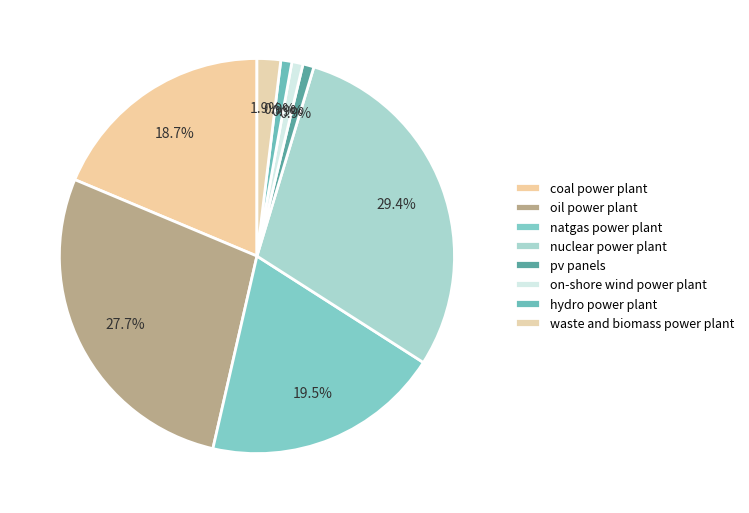

Which category has the biggest portion of the pie?

nuclear power plant